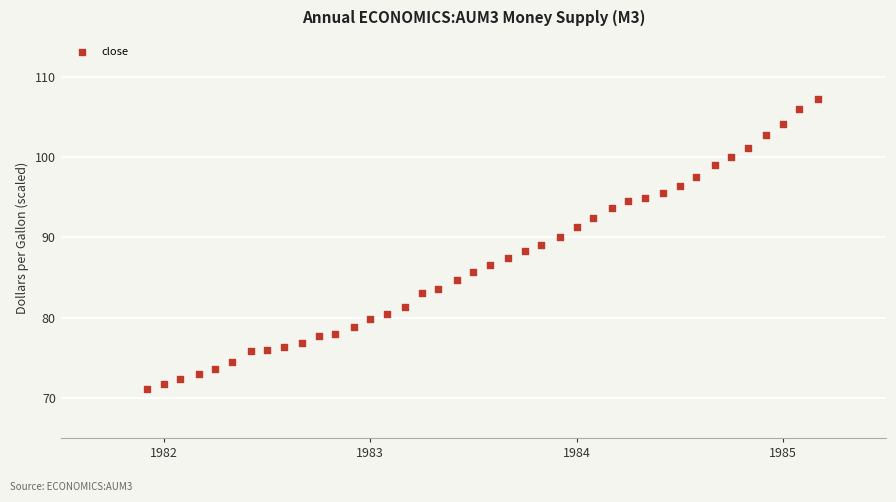

What is the range of Y values (max minus min)?

36.1